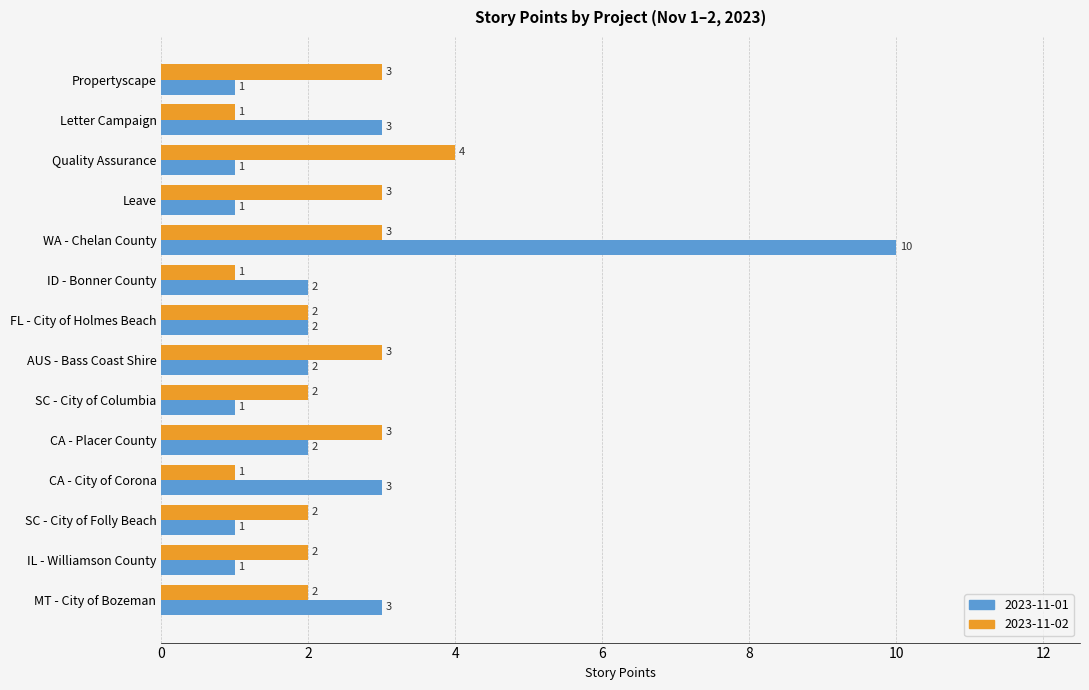

At which category is the sum across all series the highest?

WA - Chelan County